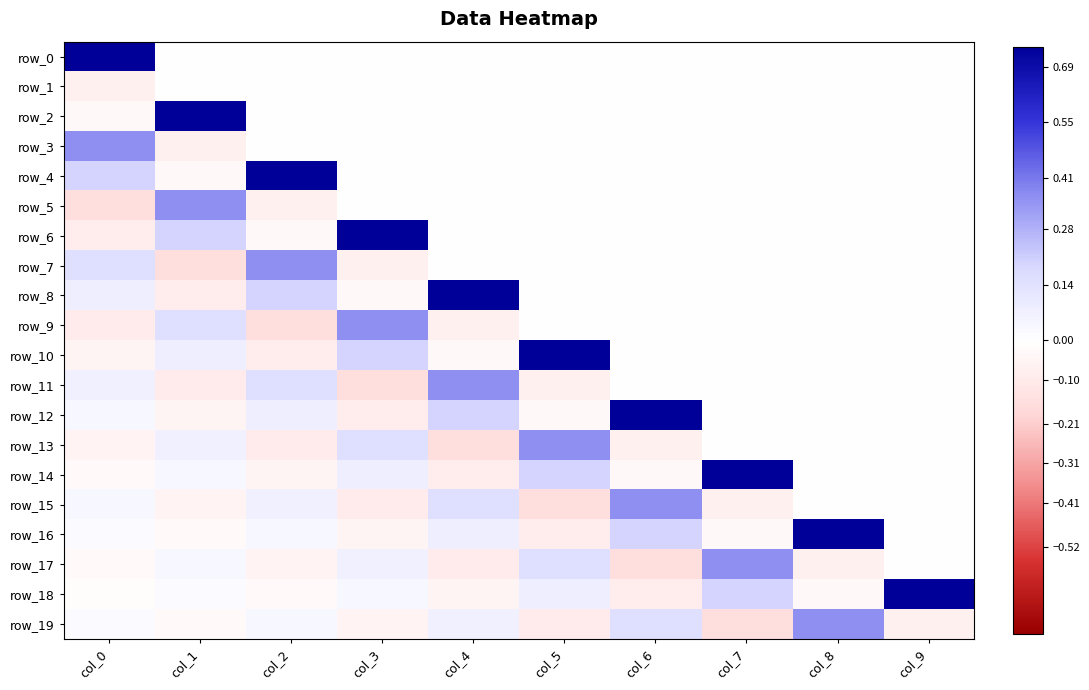

Where is row_2 nearest to the value 0?

col_2